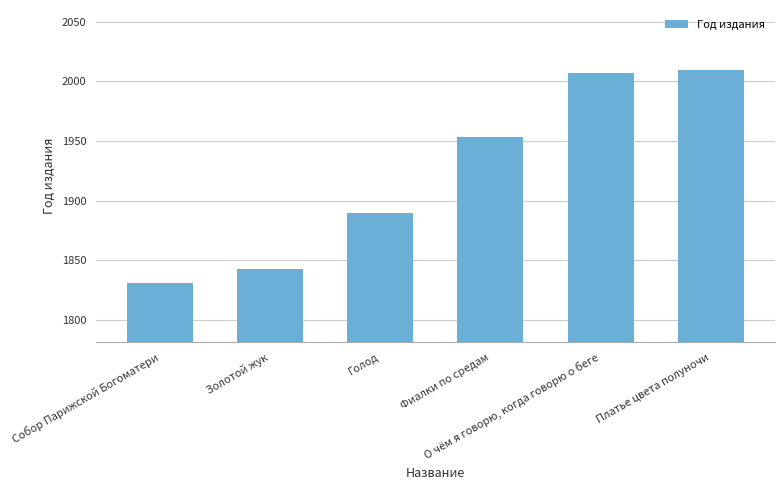

What is the minimum value shown in the chart?

1831